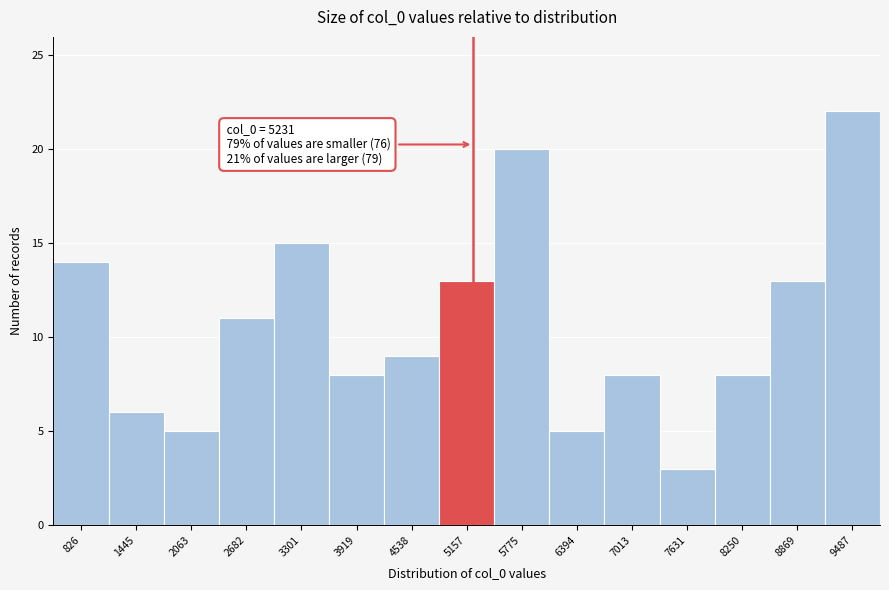

Which range on the x-axis has the tallest bar?

9200 to 9800